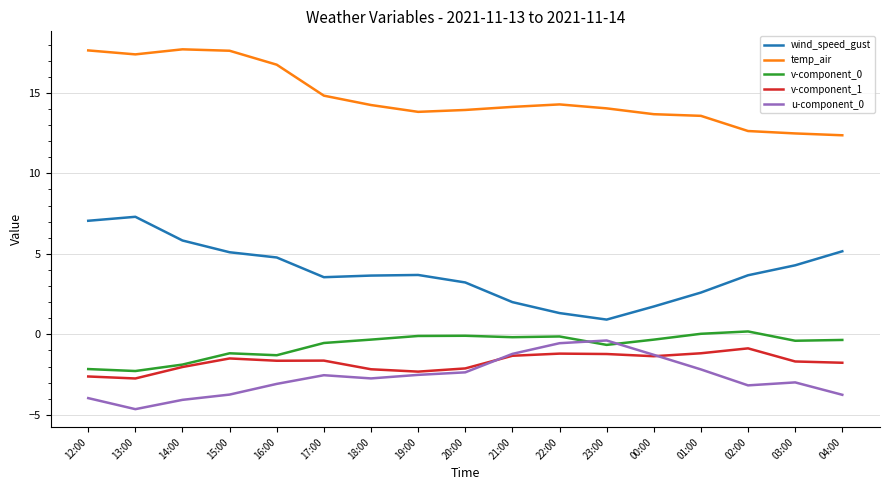

Is the value of v-component_0 at 19:00 greater than the value of u-component_0 at 19:00?

Yes